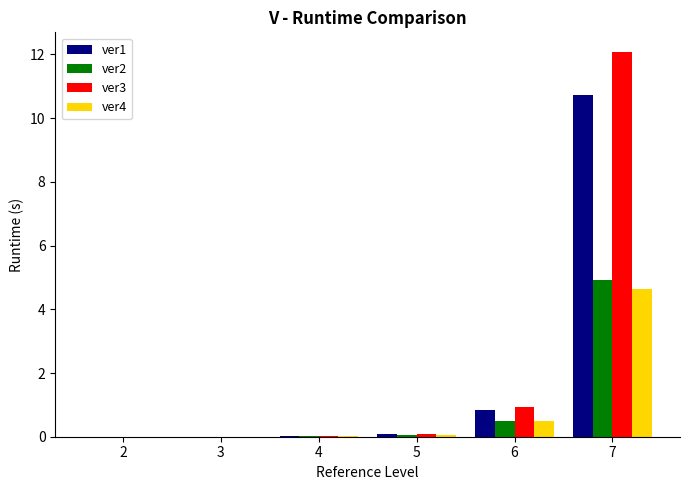

What is the sum of all ver1 values?

11.7